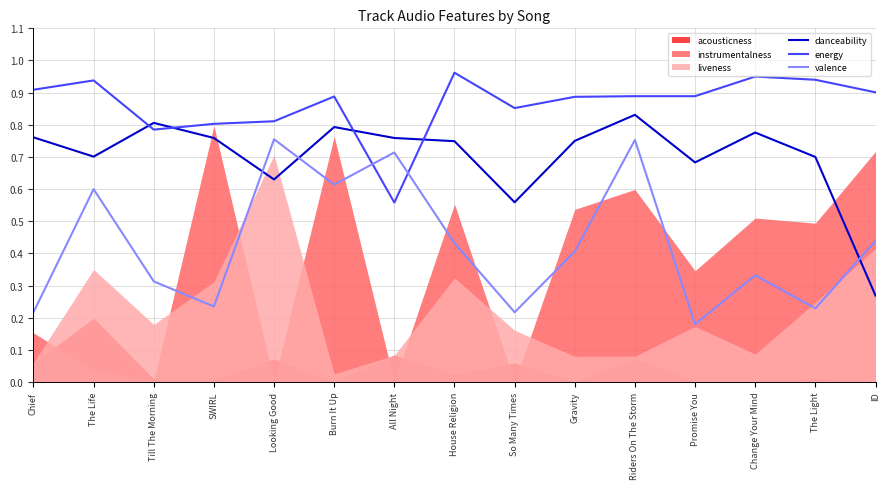

True or false: energy and danceability cross at least once.

True